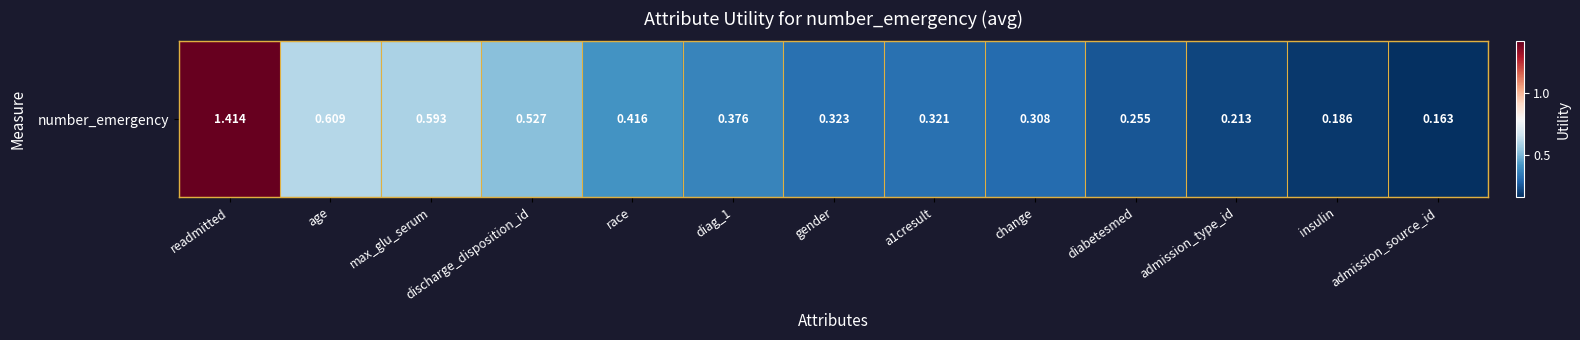

List the labels in order of value, largest first.

readmitted, age, max_glu_serum, discharge_disposition_id, race, diag_1, gender, a1cresult, change, diabetesmed, admission_type_id, insulin, admission_source_id